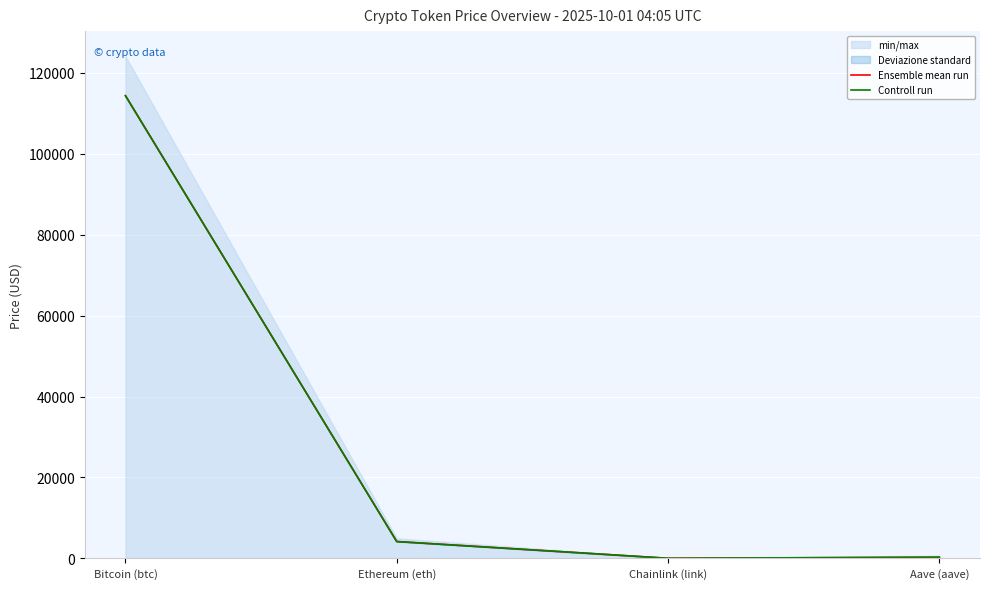

In Controll run, how many points are lower than both neighbors (excluding endpoints)?

1